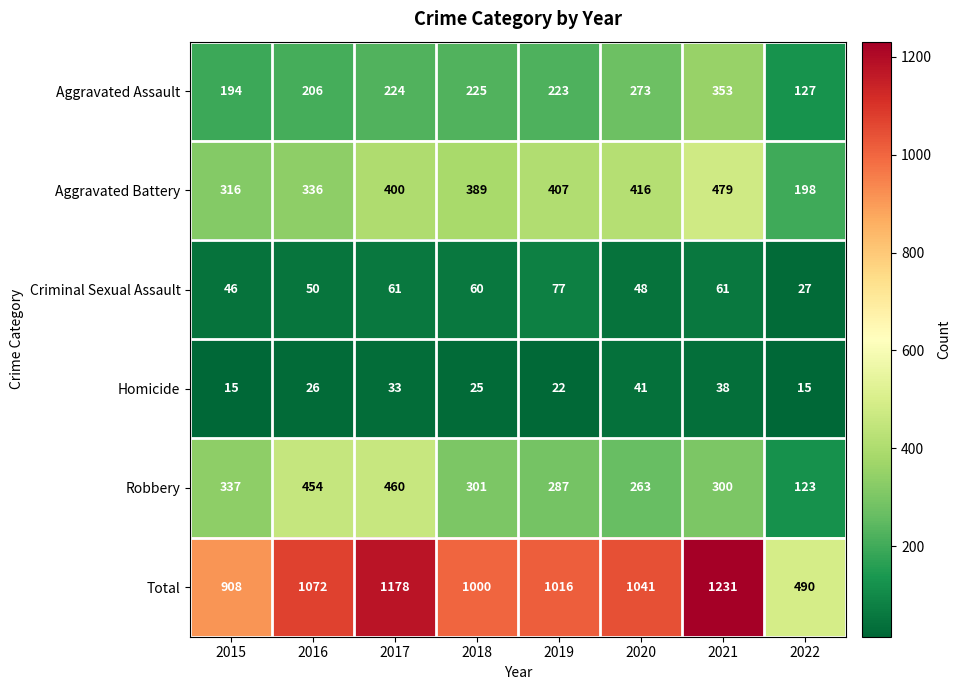

At which label is Total closest to 860?

2015